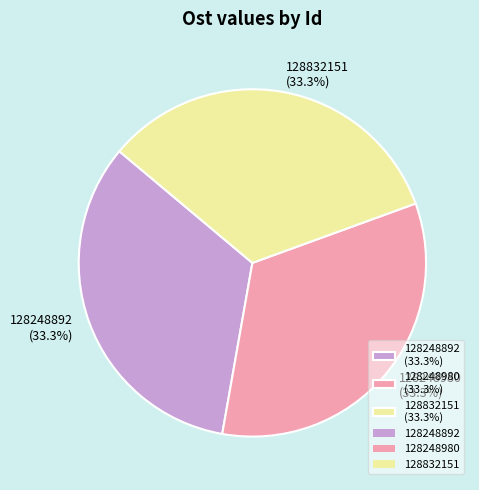

How many segments does this pie chart have?

3